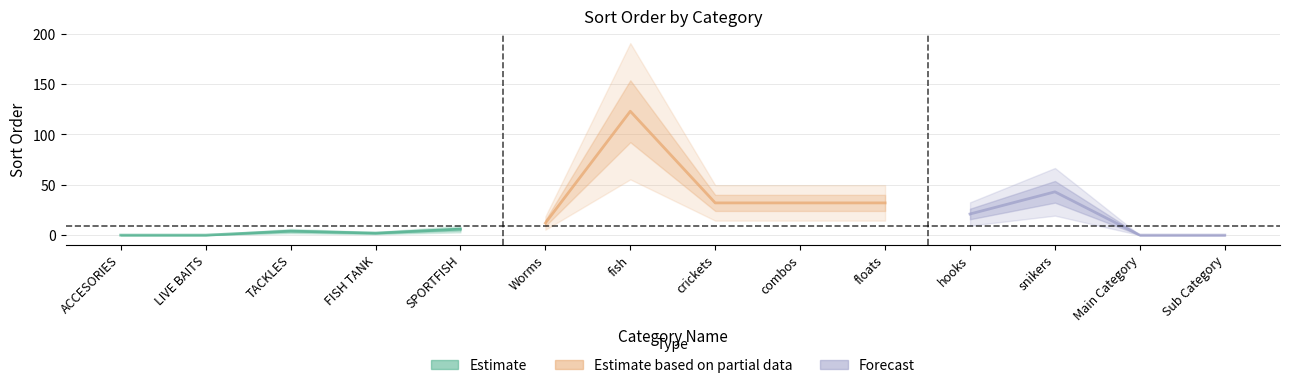

Where does the data first go above 12?

fish